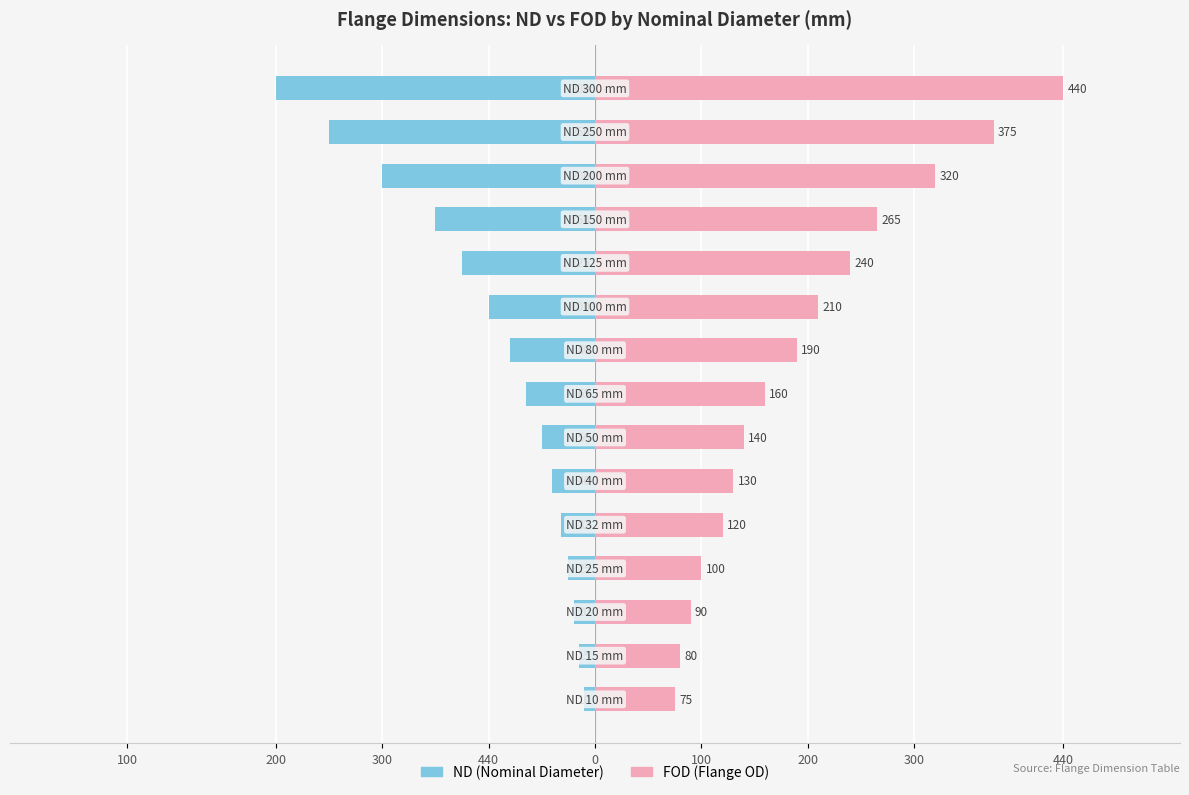

What is the sum of all FOD (Flange OD) values?

2935